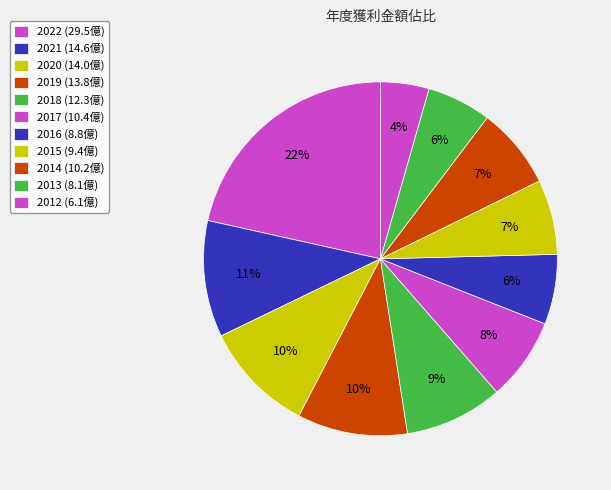

To the nearest percent, what is the average slice percentage?

9%